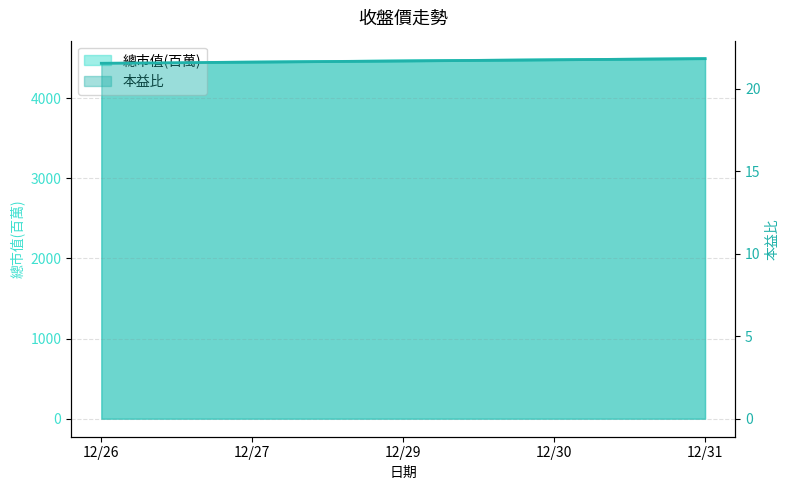

Which series has the widest spread of values?

總市值(百萬)